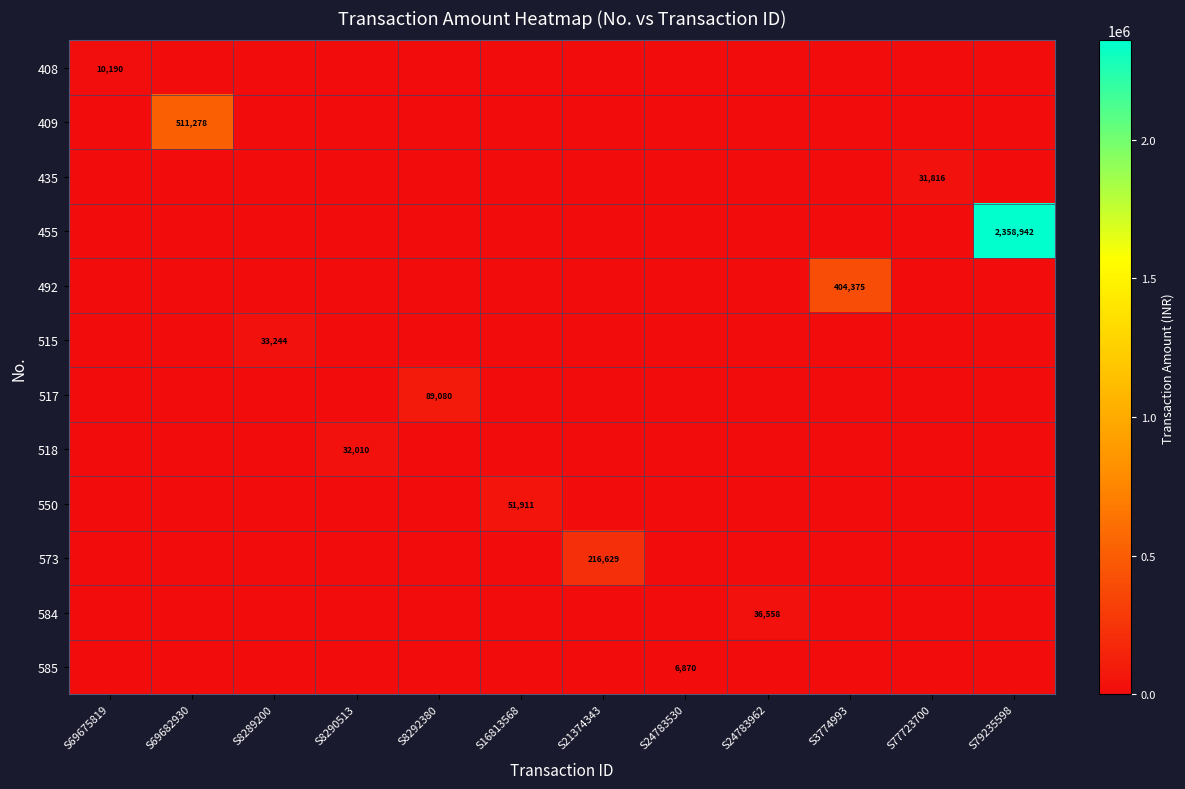

Is the value of 408 at S24783530 greater than the value of 517 at S8289200?

No